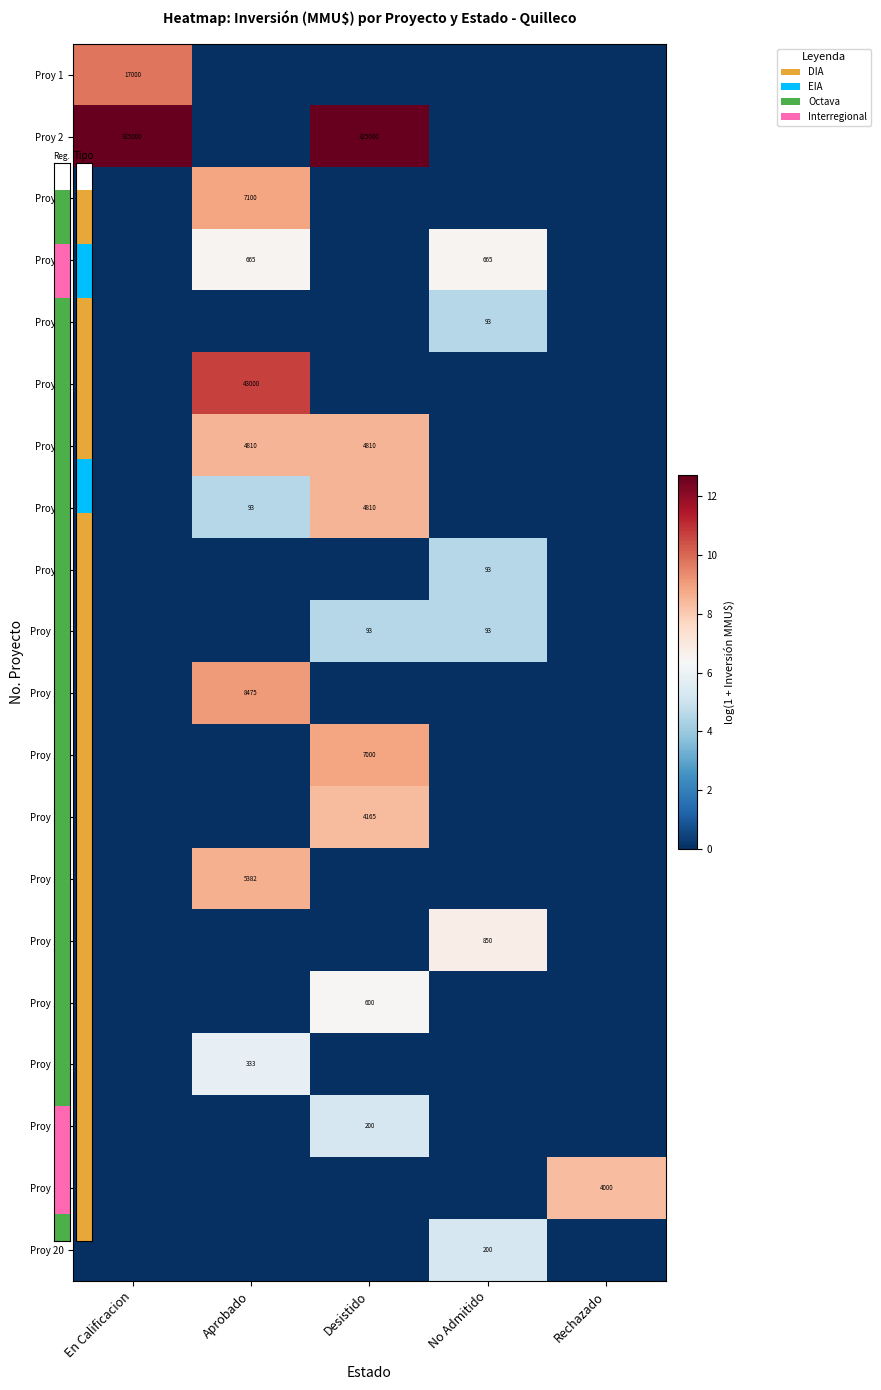

What is the greatest value displayed?

12.7